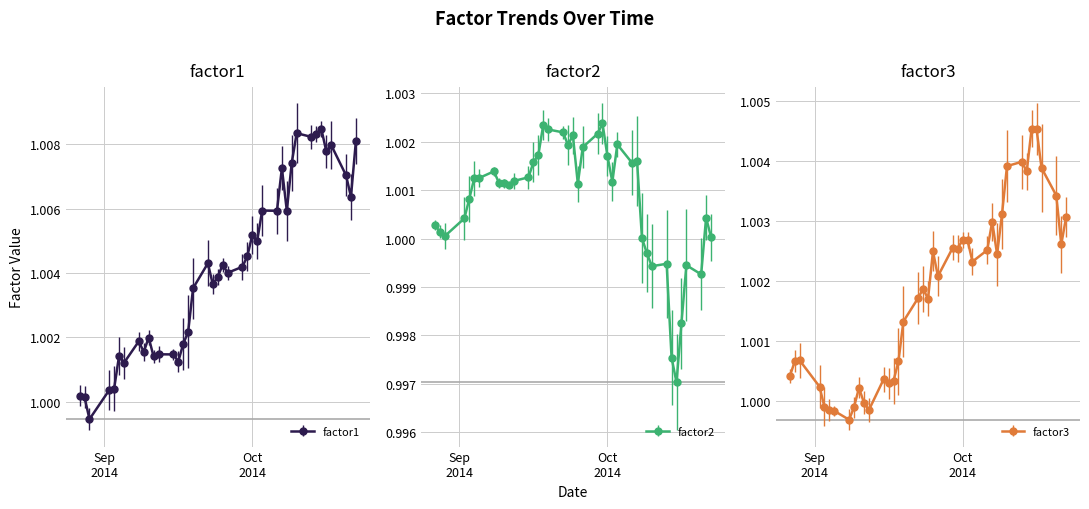

How many values in the factor1 series are below 1?

1